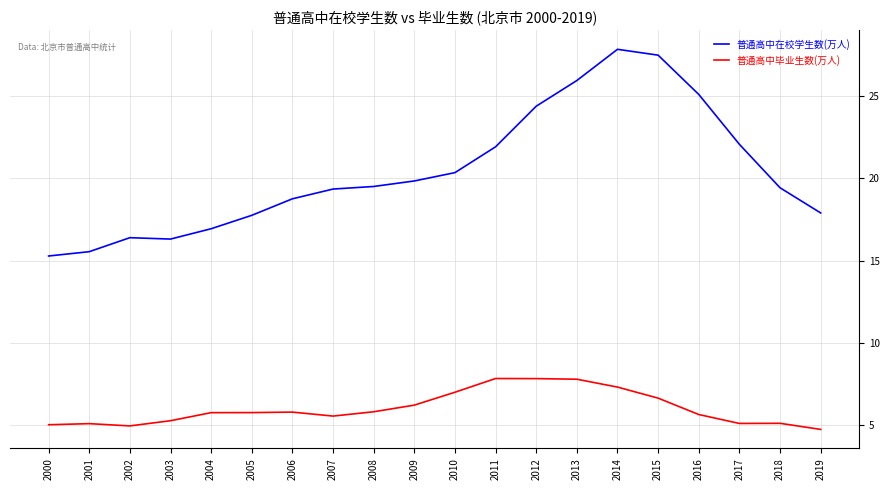

What is the average value of the 普通高中在校学生数(万人) series?

20.4